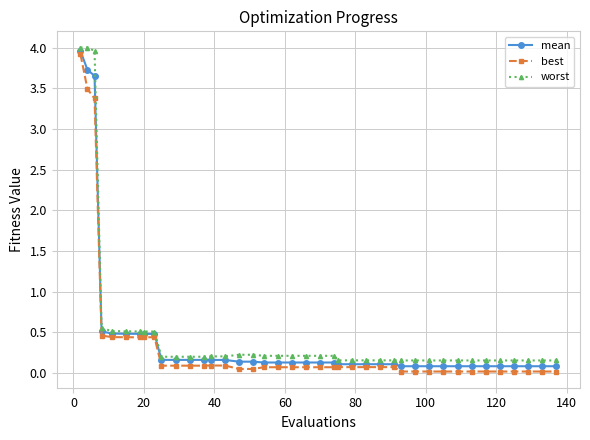

True or false: best and mean intersect in this chart.

False